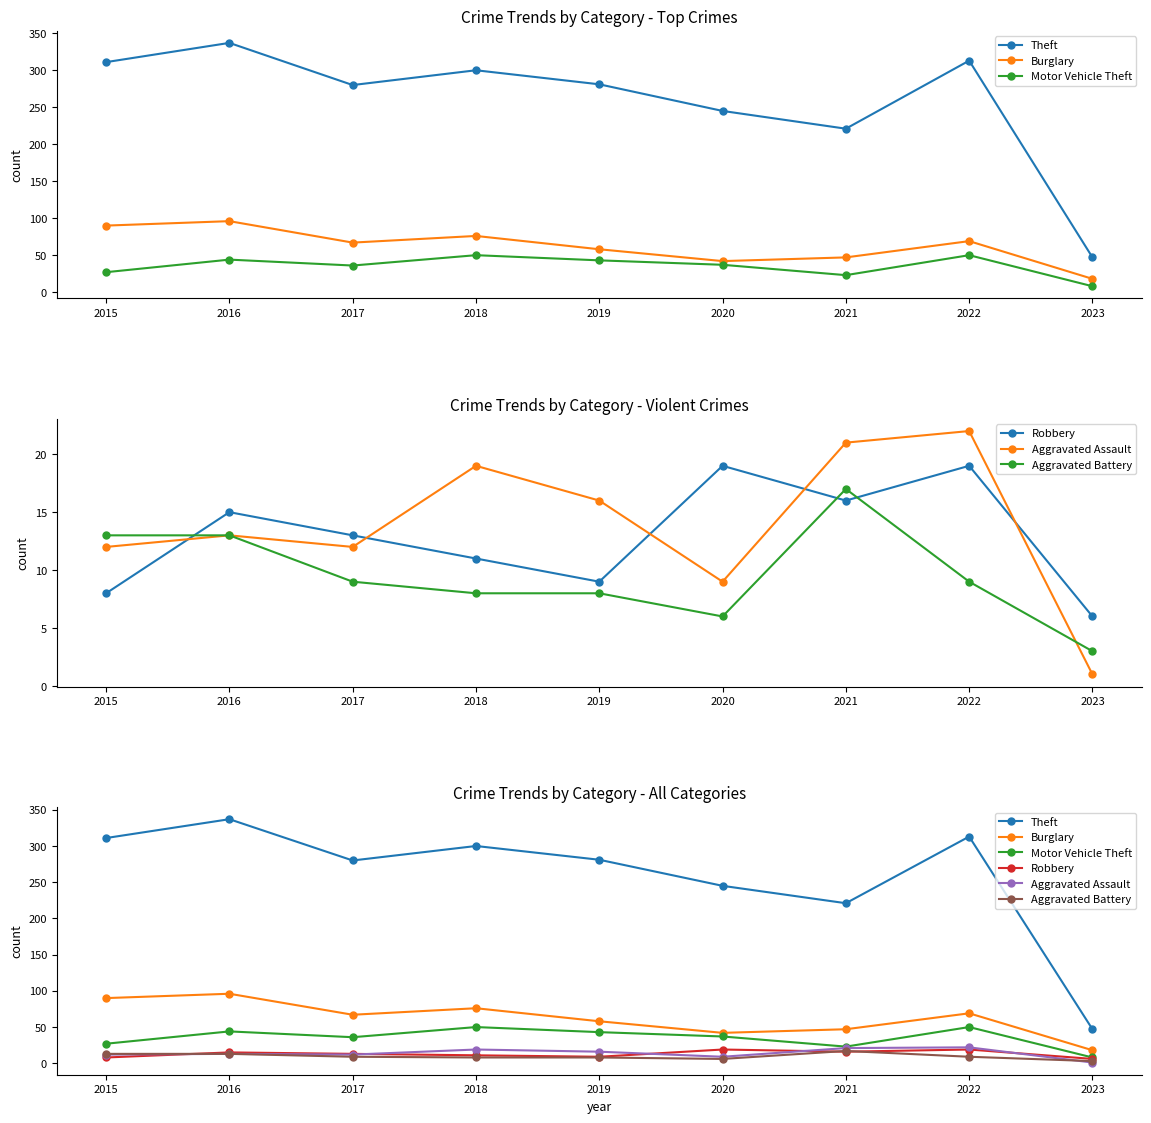

Reading left to right, extract all data points from this chart.

Theft: 2015=311	2016=337	2017=280	2018=300	2019=281	2020=245	2021=221	2022=313	2023=47
Burglary: 2015=90	2016=96	2017=67	2018=76	2019=58	2020=42	2021=47	2022=69	2023=18
Motor Vehicle Theft: 2015=27	2016=44	2017=36	2018=50	2019=43	2020=37	2021=23	2022=50	2023=8
Robbery: 2015=8	2016=15	2017=13	2018=11	2019=9	2020=19	2021=16	2022=19	2023=6
Aggravated Assault: 2015=12	2016=13	2017=12	2018=19	2019=16	2020=9	2021=21	2022=22	2023=1
Aggravated Battery: 2015=13	2016=13	2017=9	2018=8	2019=8	2020=6	2021=17	2022=9	2023=3